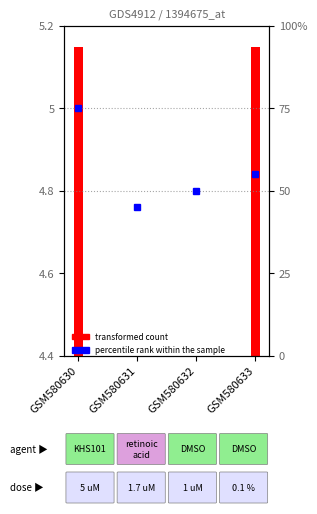

What is the ratio of the value at GSM580633 to the value at GSM580632?

1.1